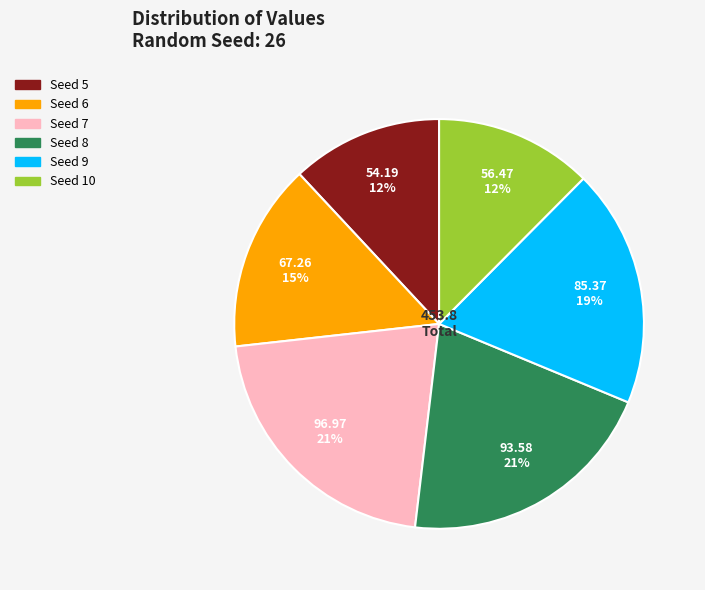

How many slices are in this pie chart?

6